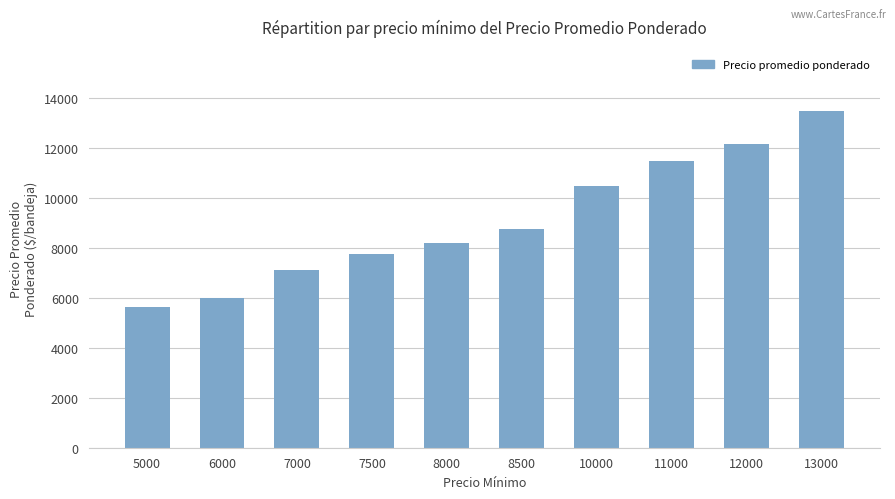

Which label corresponds to the largest value in the chart?

13000